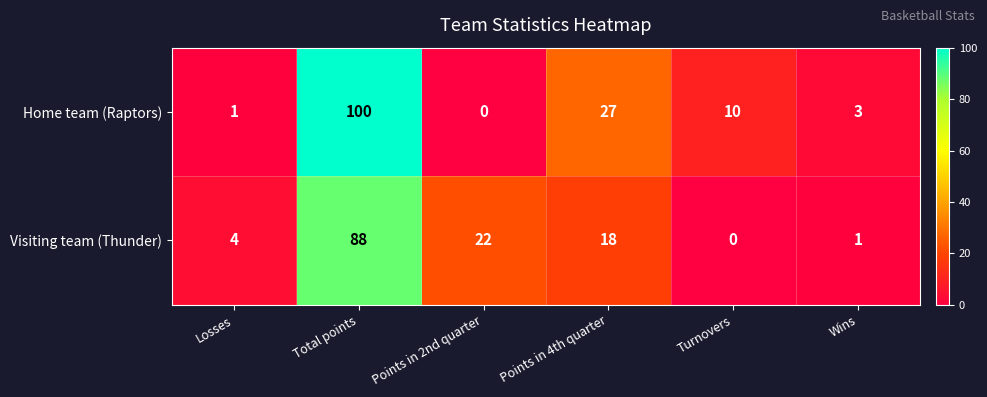

Rank the series at Points in 2nd quarter from lowest to highest value.

Home team (Raptors), Visiting team (Thunder)